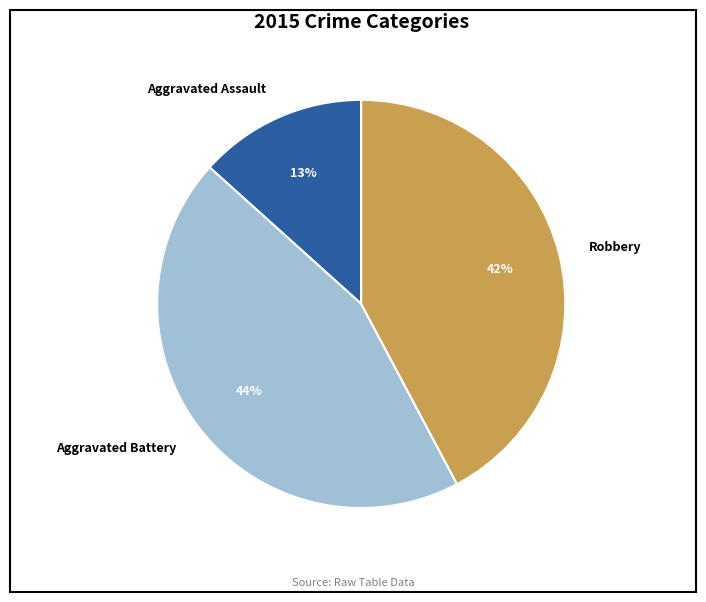

To the nearest percent, what percentage of the pie is Robbery?

42%